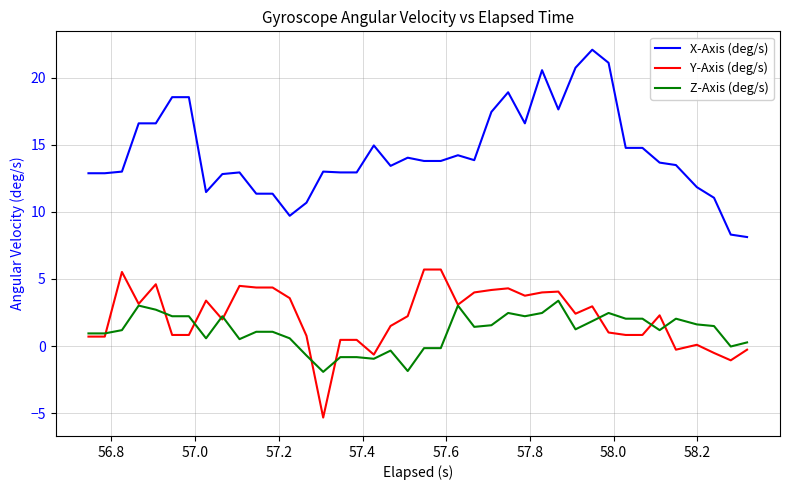

Which series has the largest range (max minus min)?

X-Axis (deg/s)